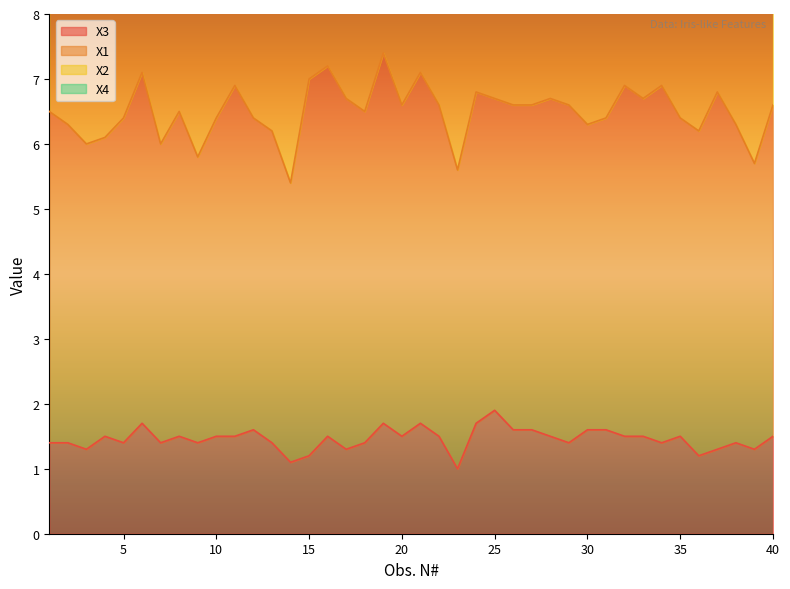

Is it true that X3 equals 0.9 at 8?

False